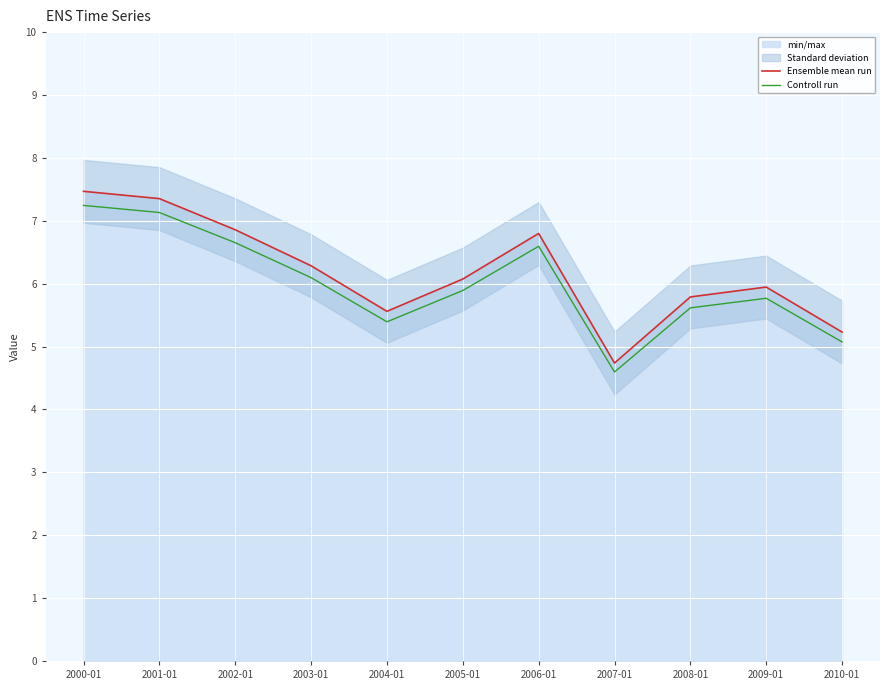

True or false: Ensemble mean run and Controll run cross at least once.

False